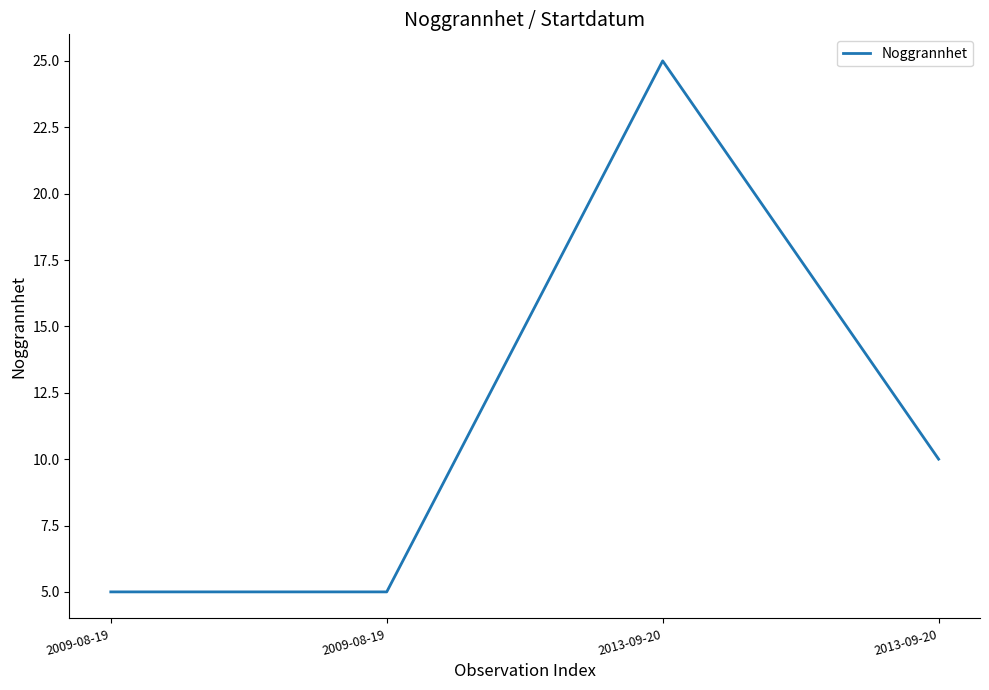

Count the number of data series in this chart.

1